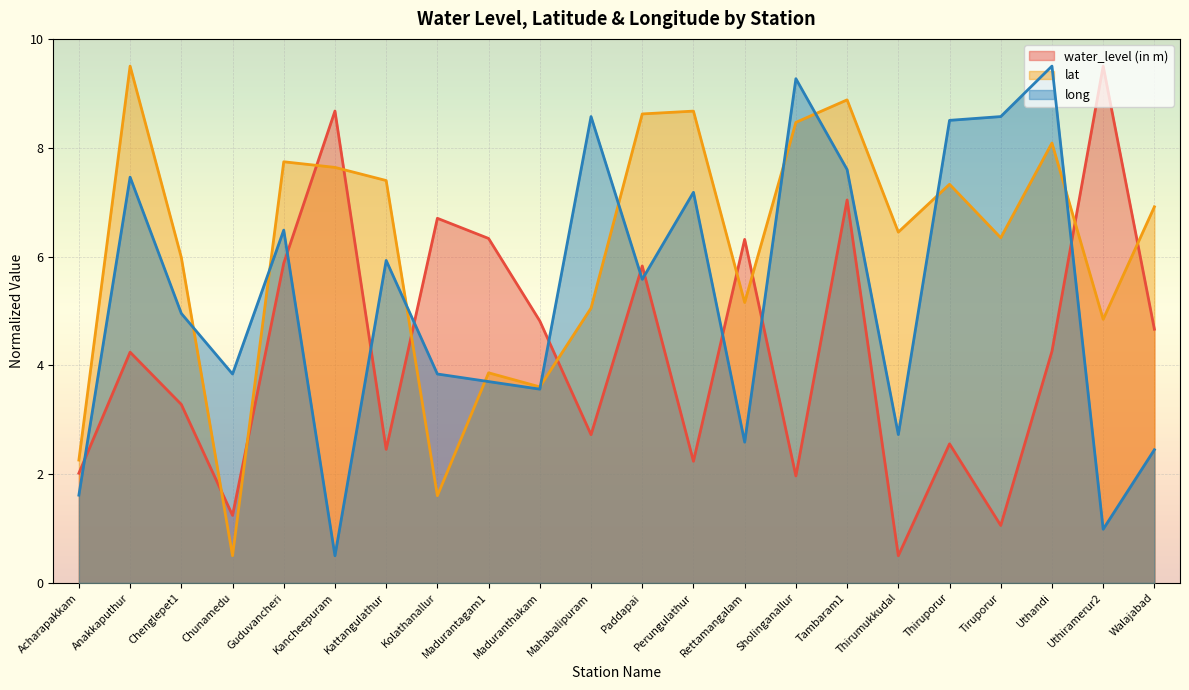

What is the difference between the highest and lowest values at Kattangulathur?

4.9